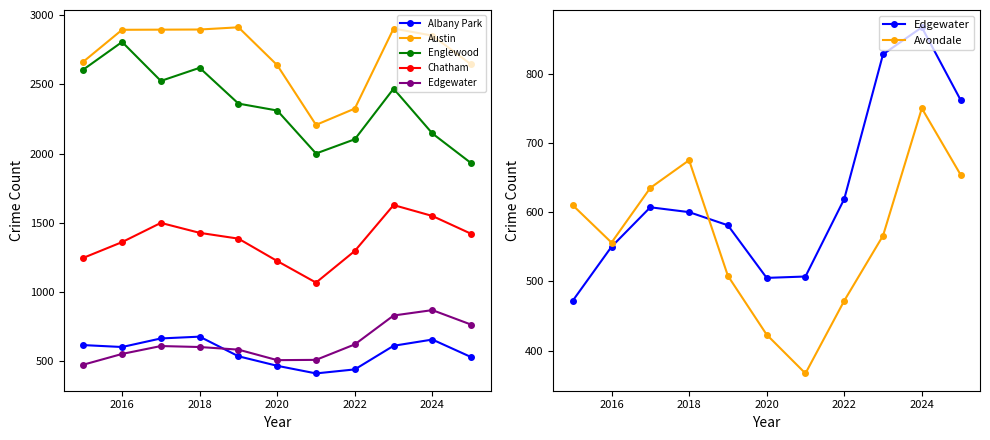

True or false: Chatham has more than 2 interior local peaks.

False